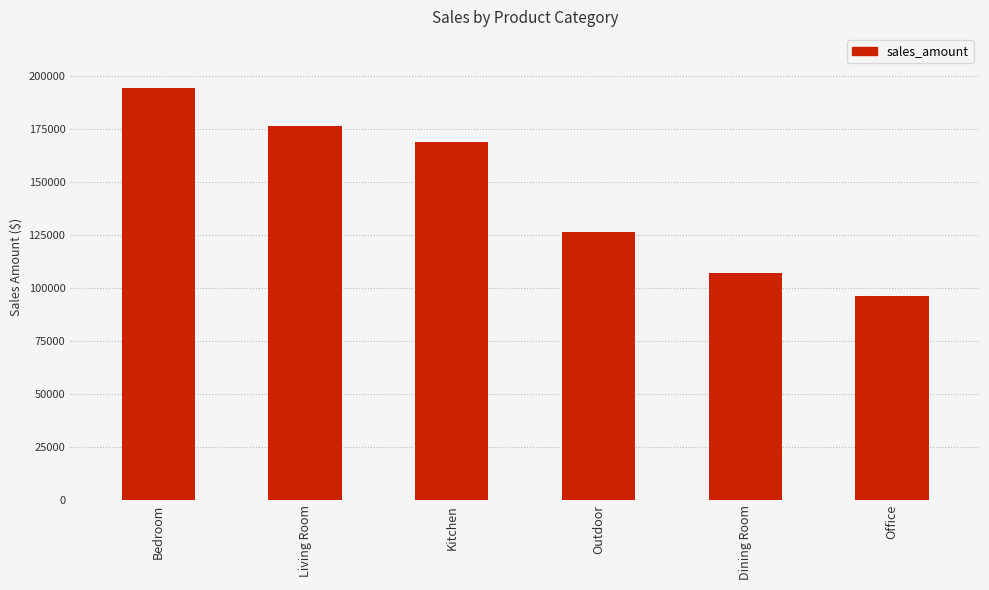

Rank the categories by value from lowest to highest.

Office, Dining Room, Outdoor, Kitchen, Living Room, Bedroom